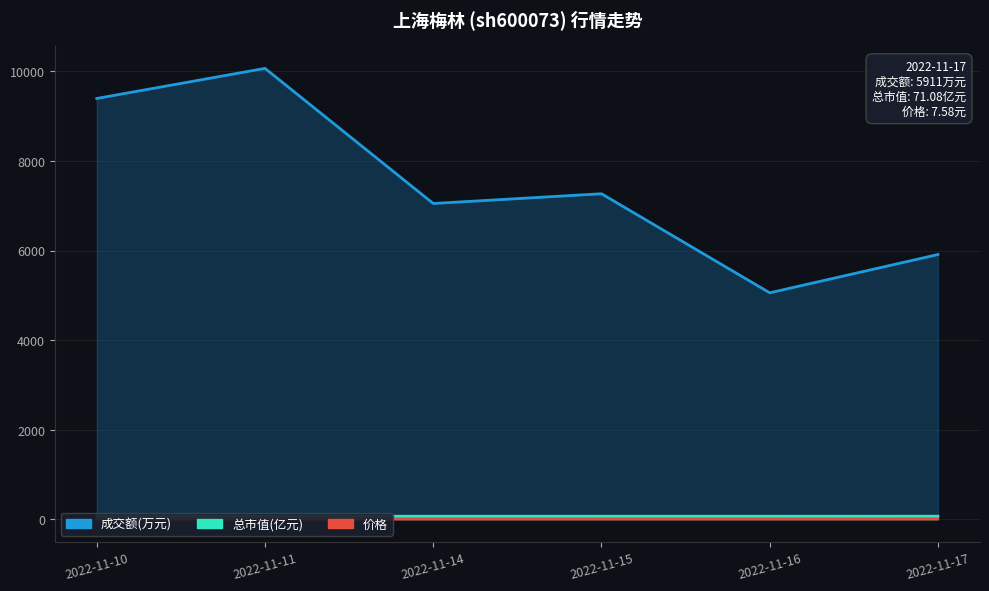

How many data points does each series have?

6